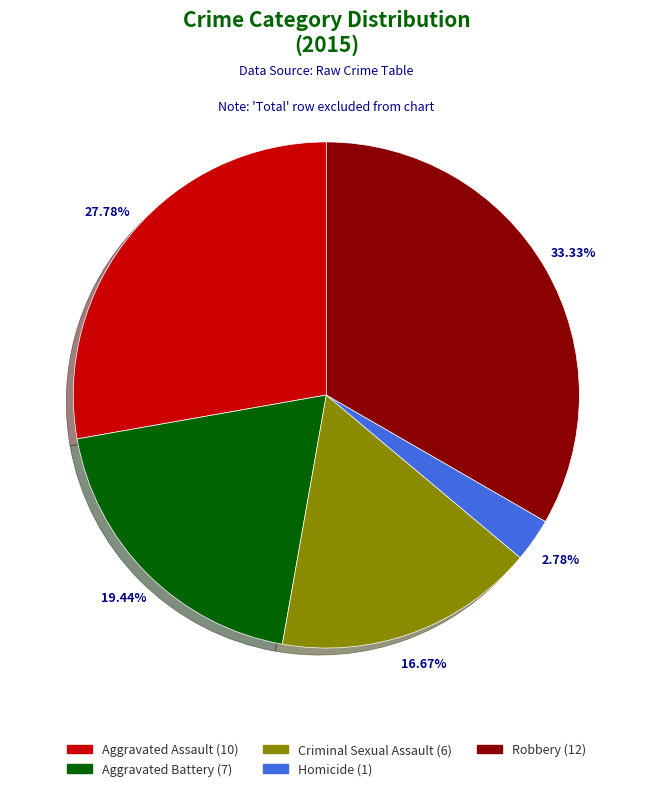

Does Homicide account for over 50% of the chart?

No